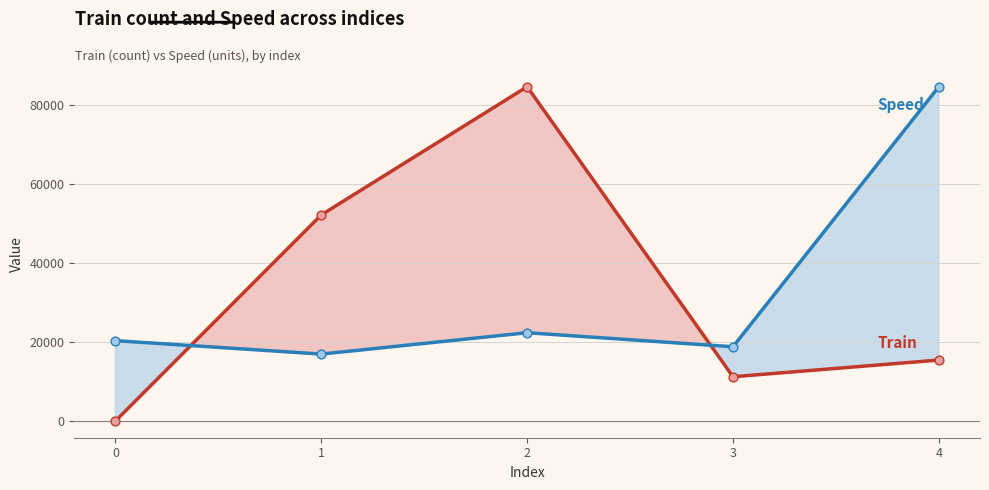

Which series reaches the maximum Y coordinate?

Speed (scaled)